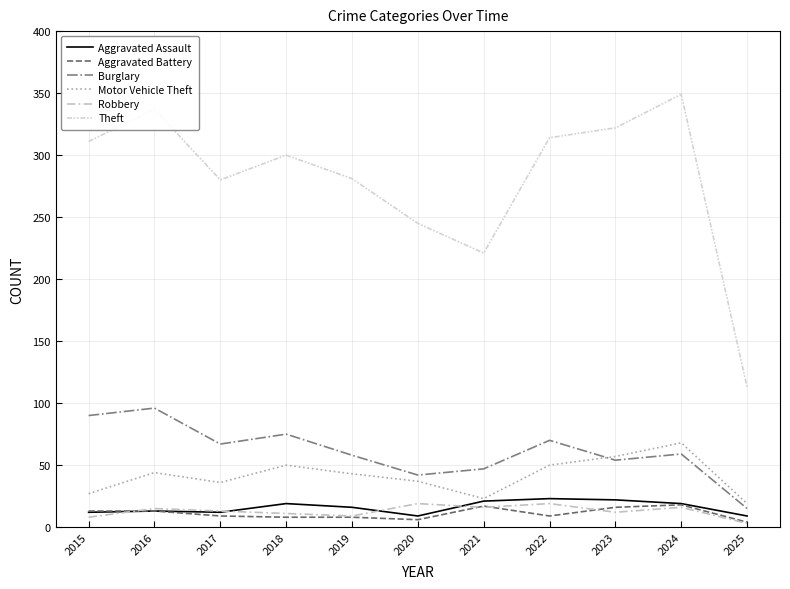

True or false: Aggravated Assault has more than 0 interior local peaks.

True